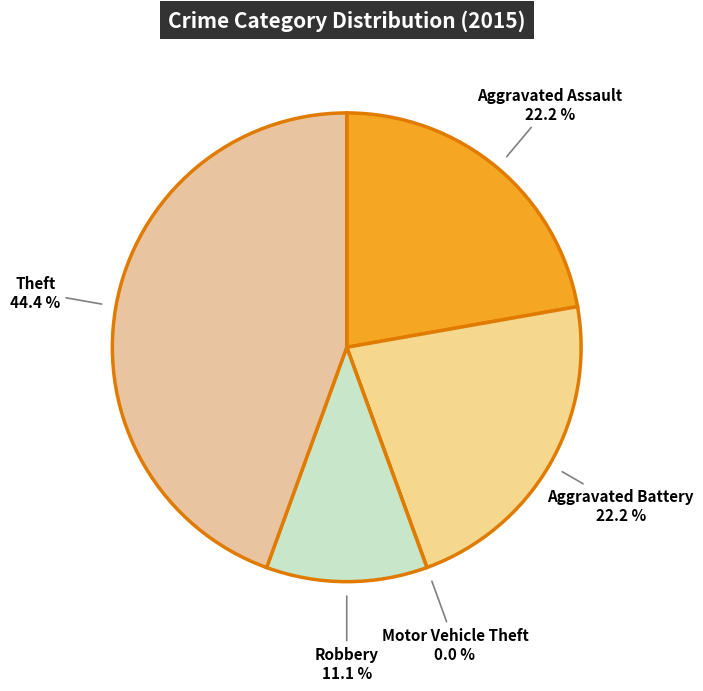

To the nearest percent, what percentage of the pie is Aggravated Assault?

22%